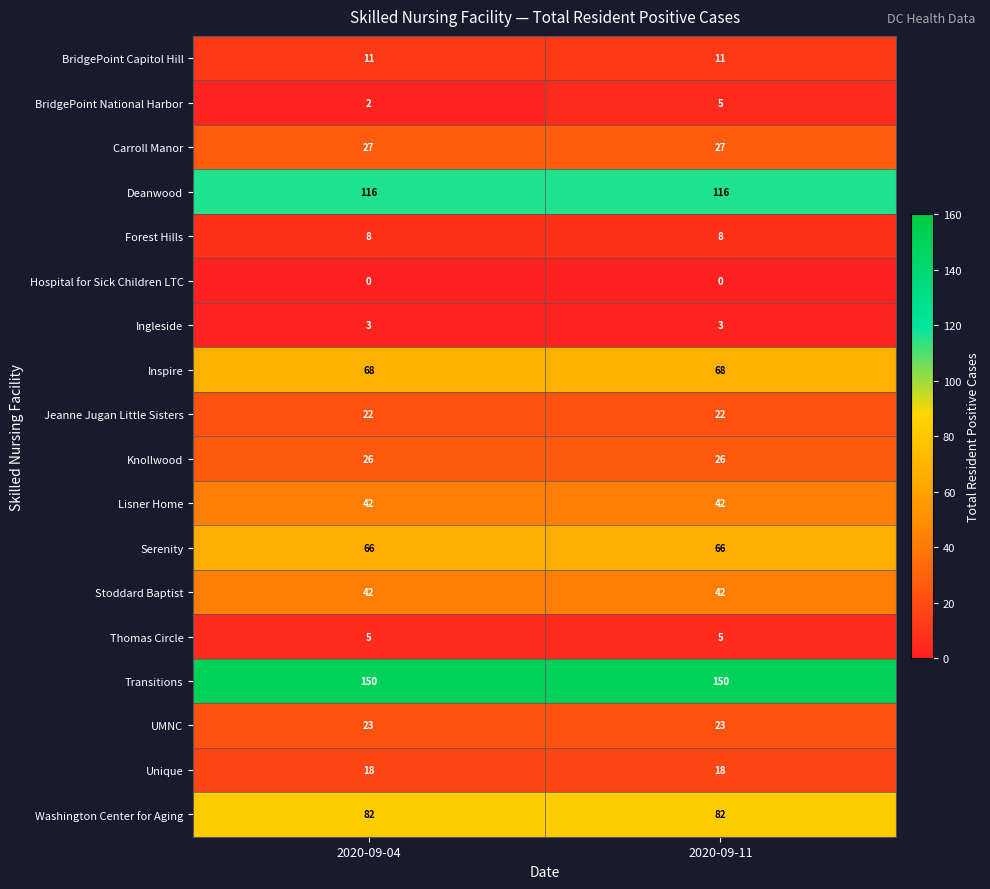

The Forest Hills series shows 5 at 2020-09-04. True or false?

False